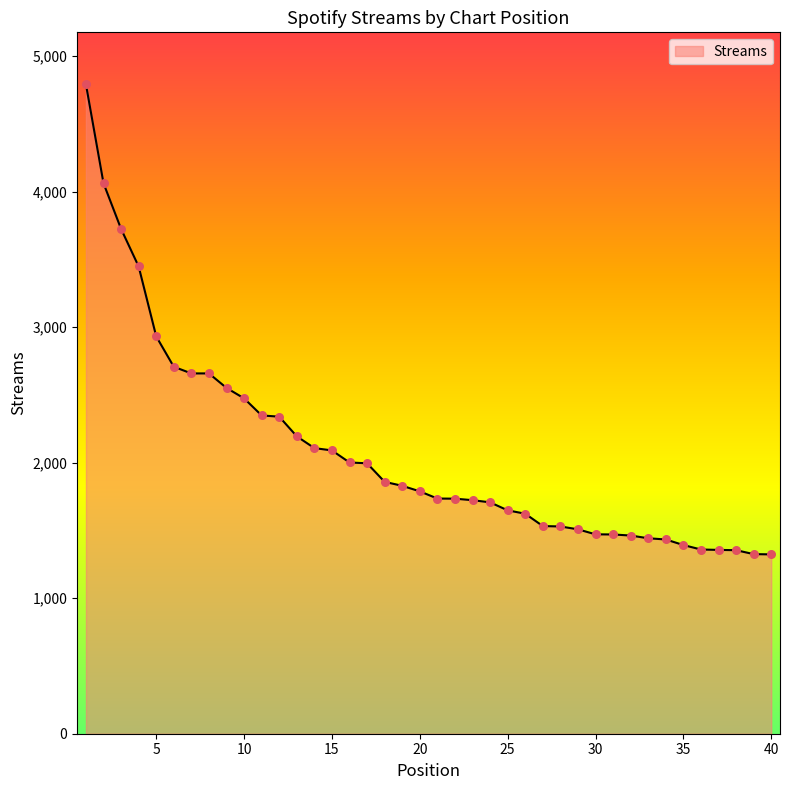

What is the minimum value shown in the chart?

1323